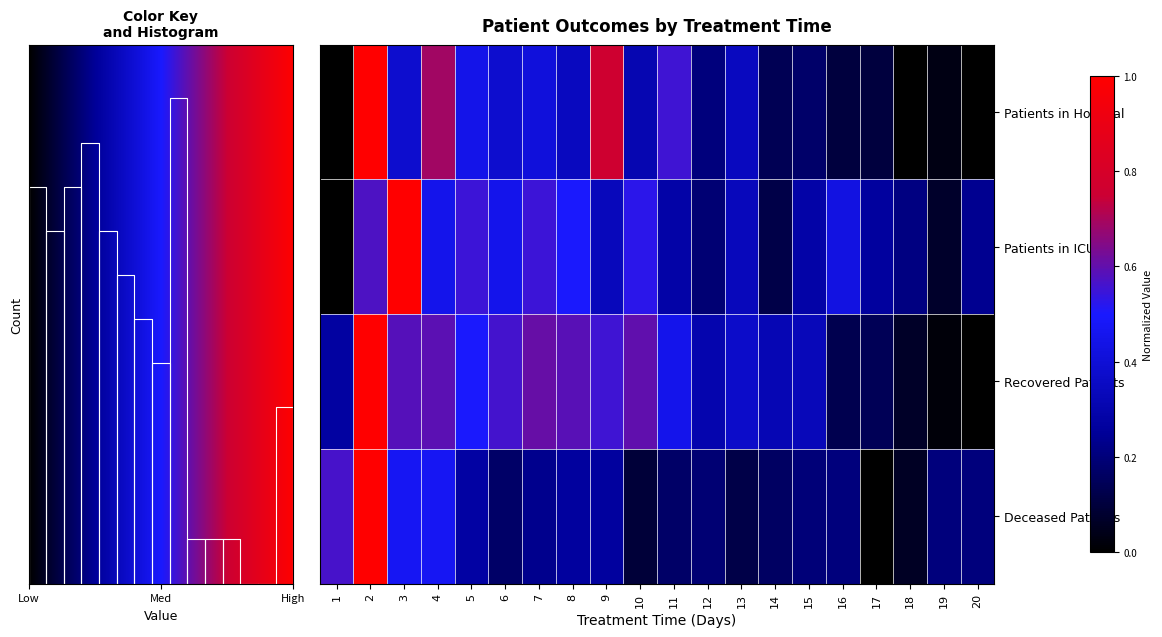

Which series has the widest spread of values?

Patients in Hospital